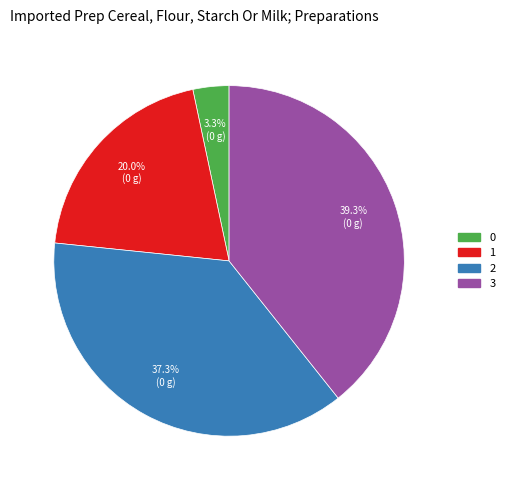

To the nearest percent, what percentage of the pie is 2?

37%